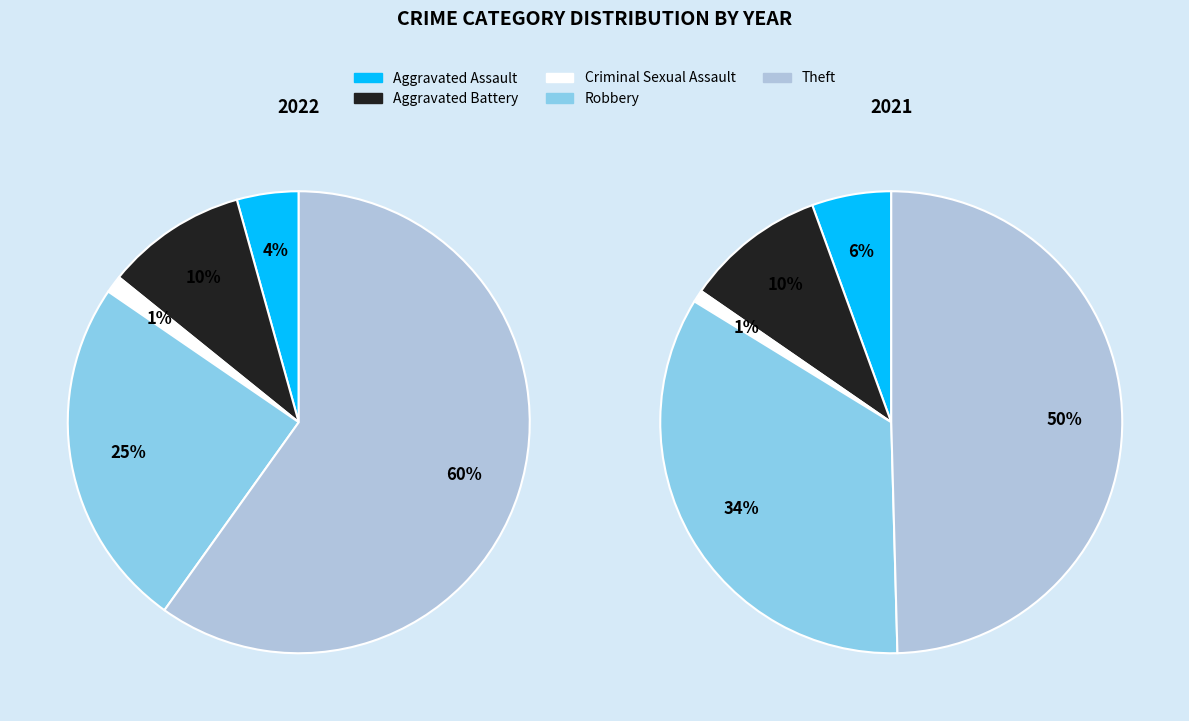

How many segments does this pie chart have?

5